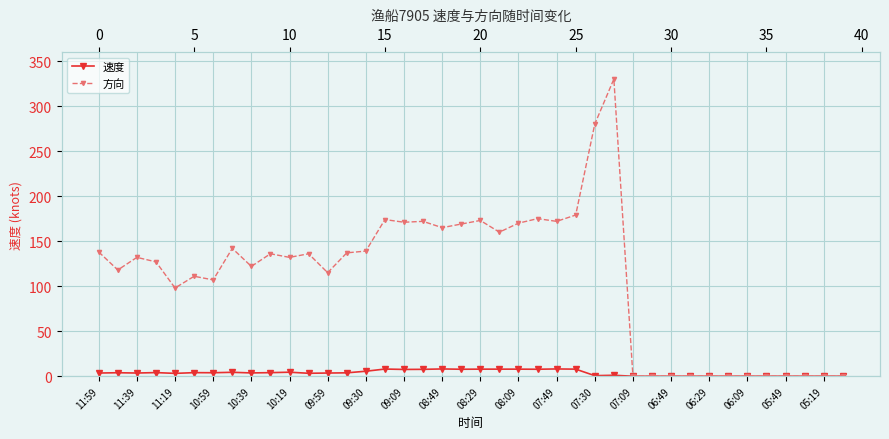

What is the difference between the maximum and second lowest values in the 速度 series?

8.1